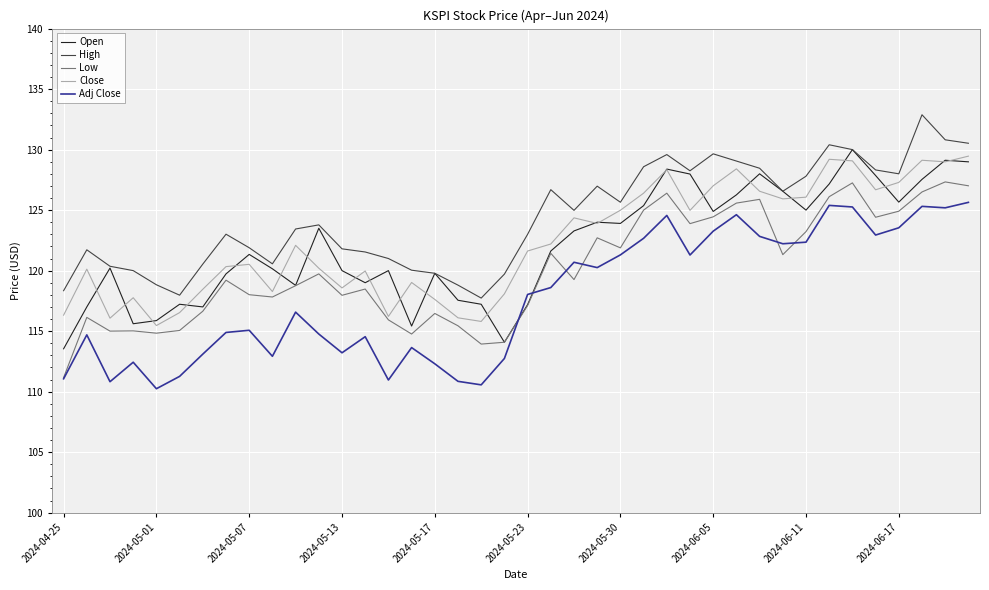

What is the minimum value for Open?

113.5